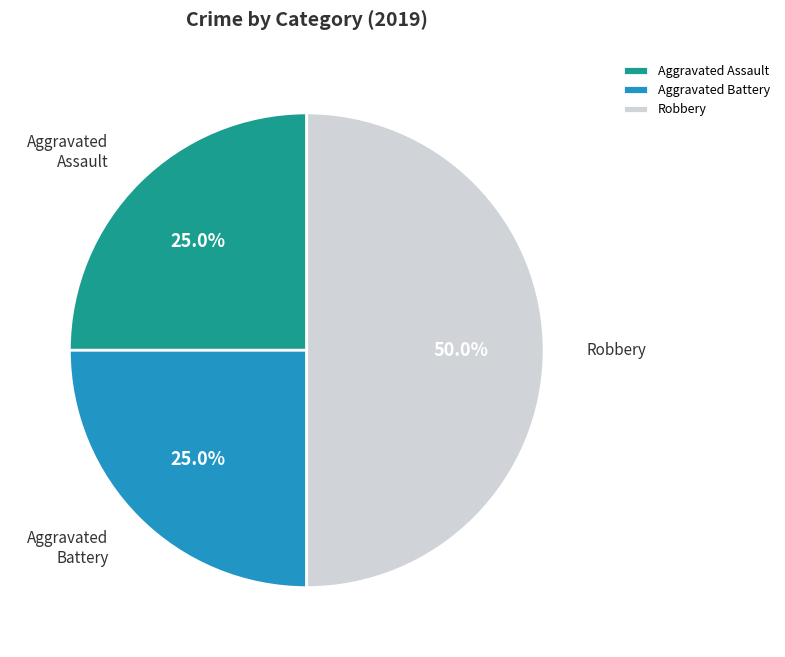

To the nearest percent, what is the combined percentage of Aggravated Battery and Aggravated Assault?

50%